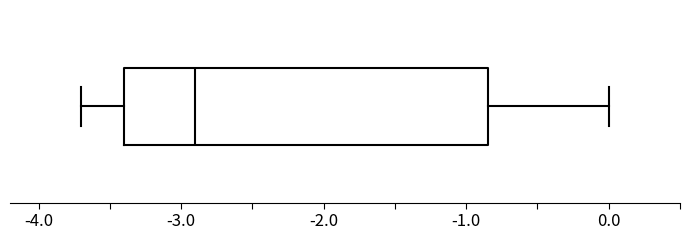

Where does the left whisker of the box end on the x-axis? The values are not printed on the chart, so give them approximately, as read against the axis.

-3.7